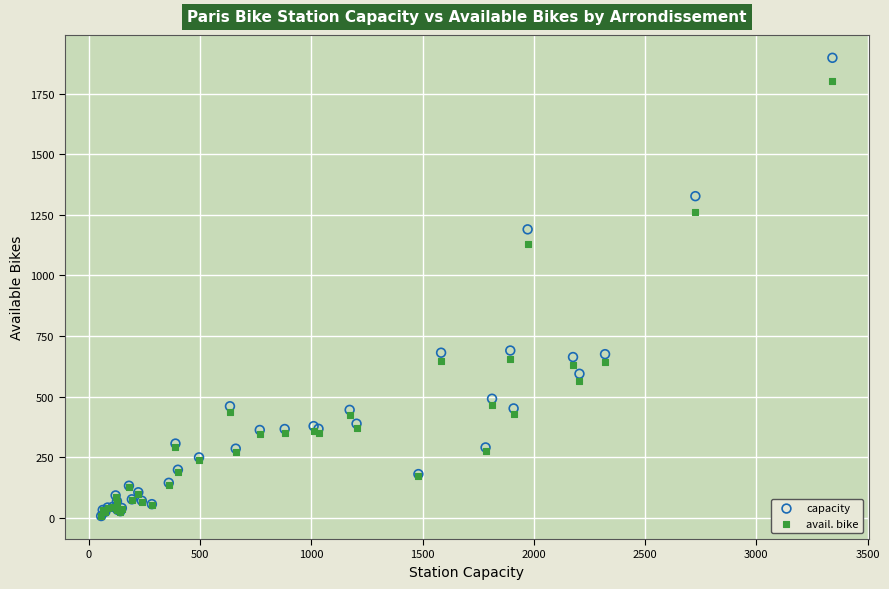

Across all series, what Y value is closest to 952?

1130.5